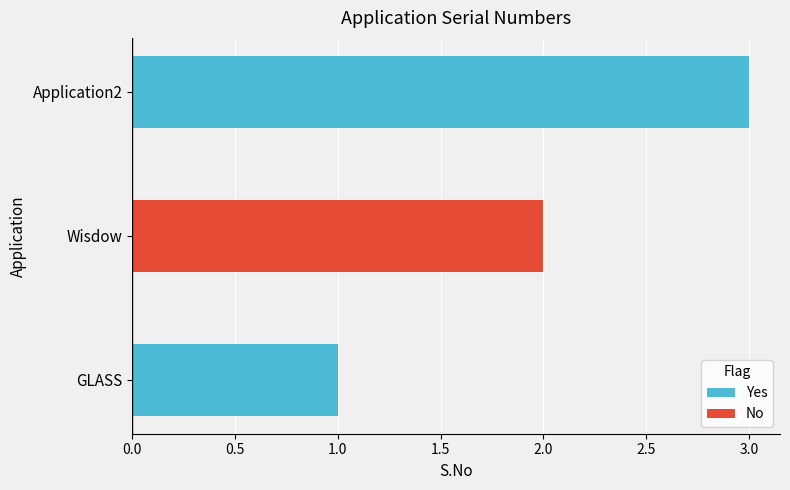

What is the maximum value shown in the chart?

3